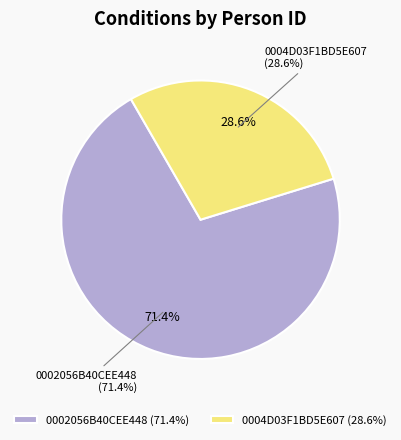

What percentage is the 0002056B40CEE448 slice, to the nearest percent?

71%